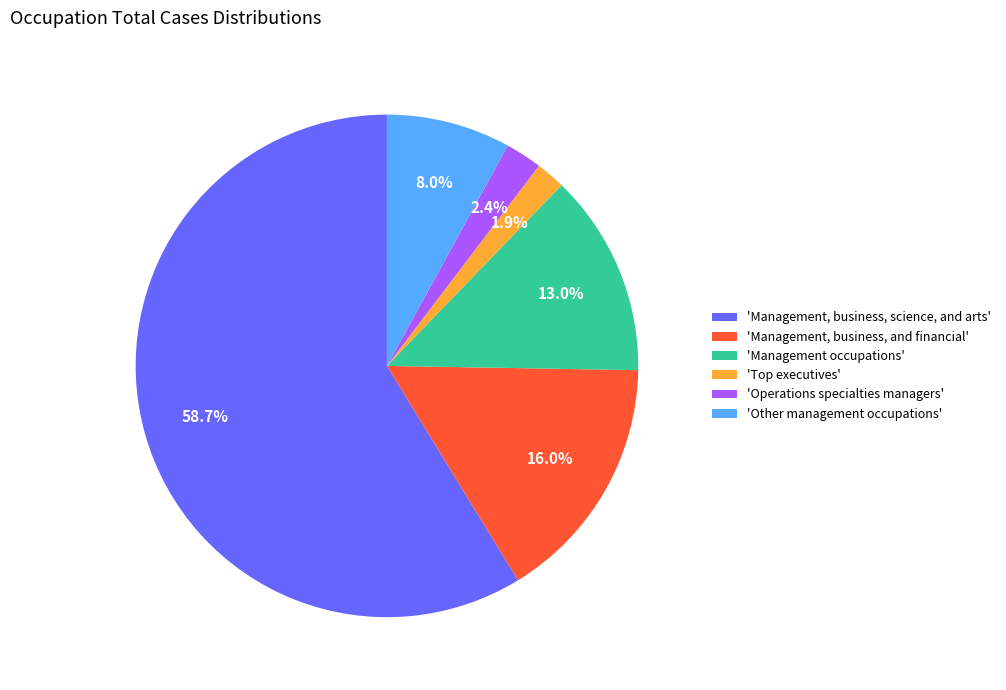

Which category accounts for the majority?

'Management, business, science, and arts'